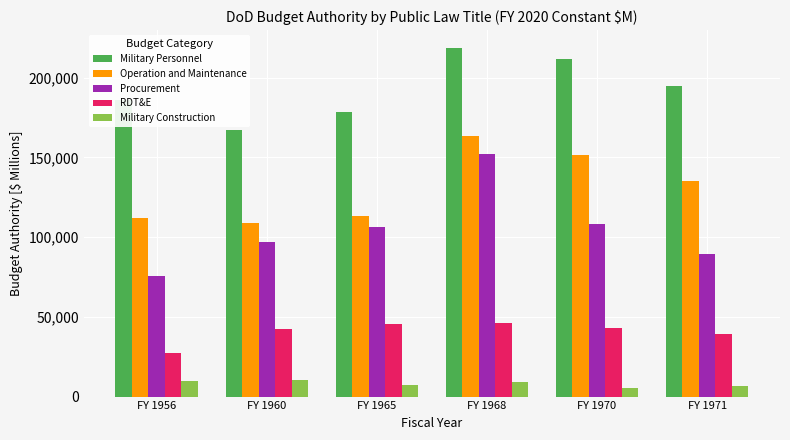

What is the maximum value shown in the chart?

218860